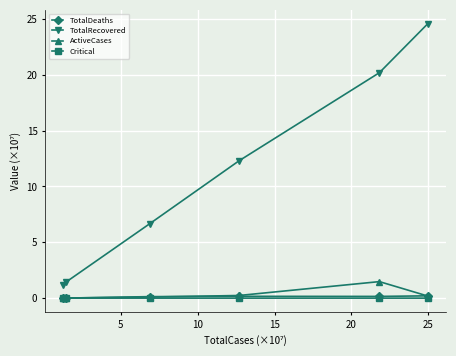

How many categories are shown in the chart?

6